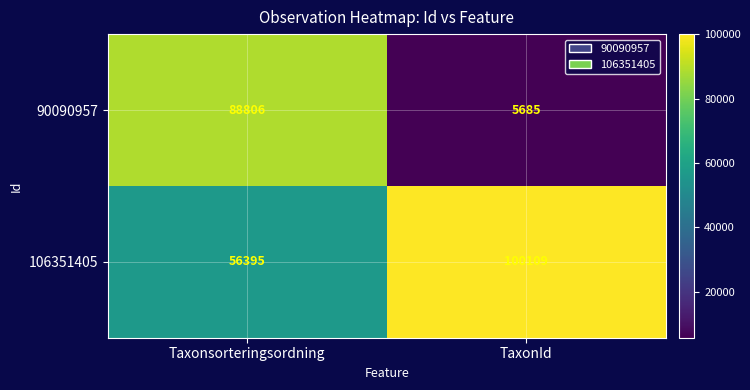

List the series in order of their peak value, lowest first.

90090957, 106351405